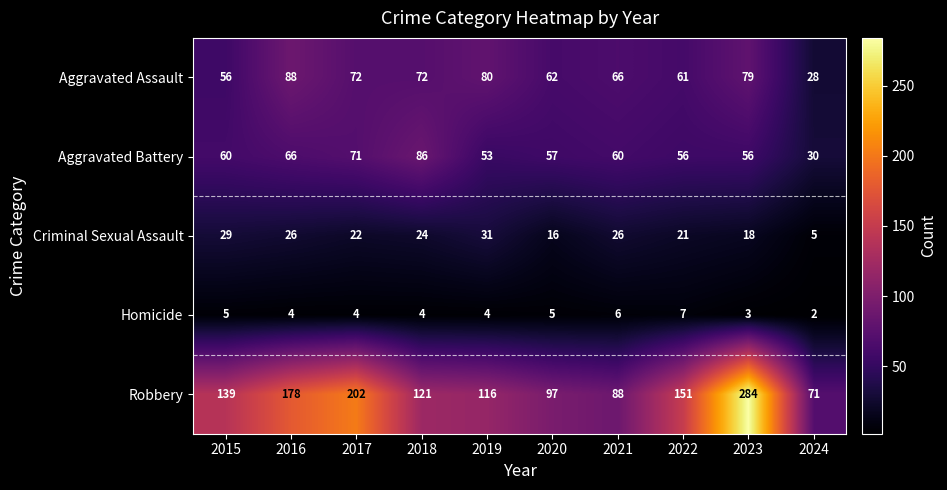

Between 2016 and 2021, which series saw the biggest shift?

Robbery